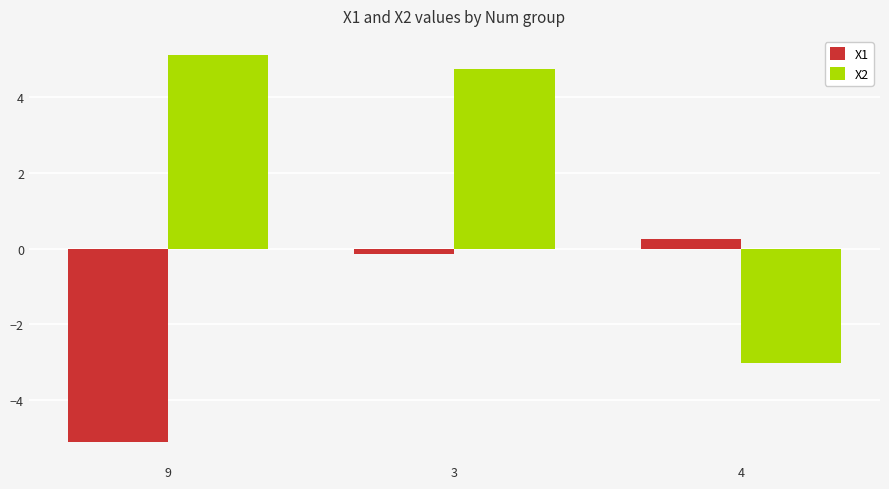

What is the value of the X2 bar at the 1st from the left?

5.1